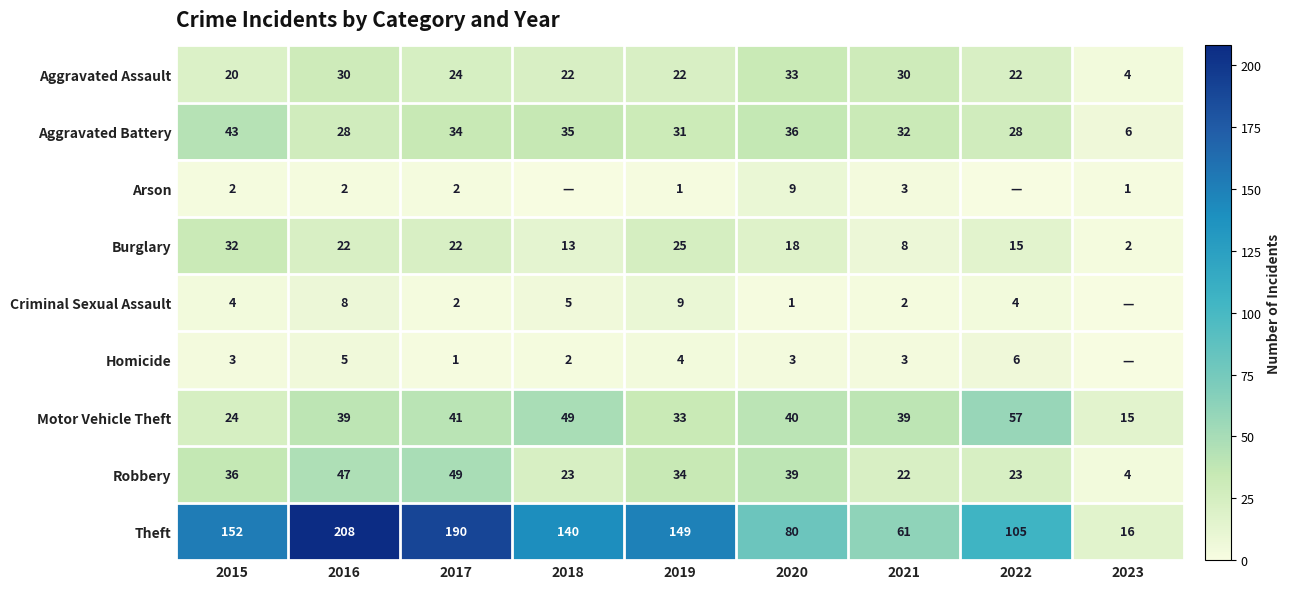

Which label corresponds to the smallest value in the chart?

2018